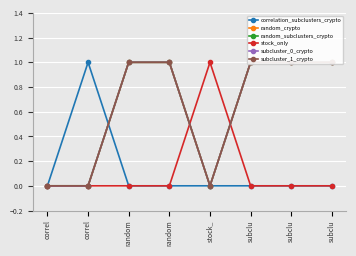

The correlation_subclusters_crypto series shows 0 at correl. True or false?

False